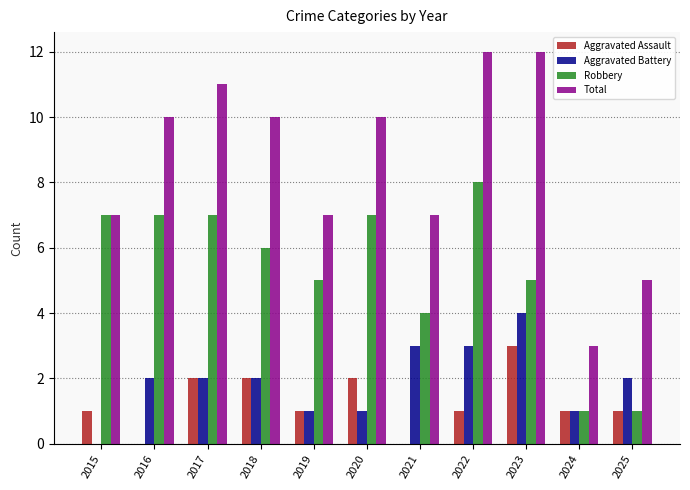

What is the sum of all Total values?

94